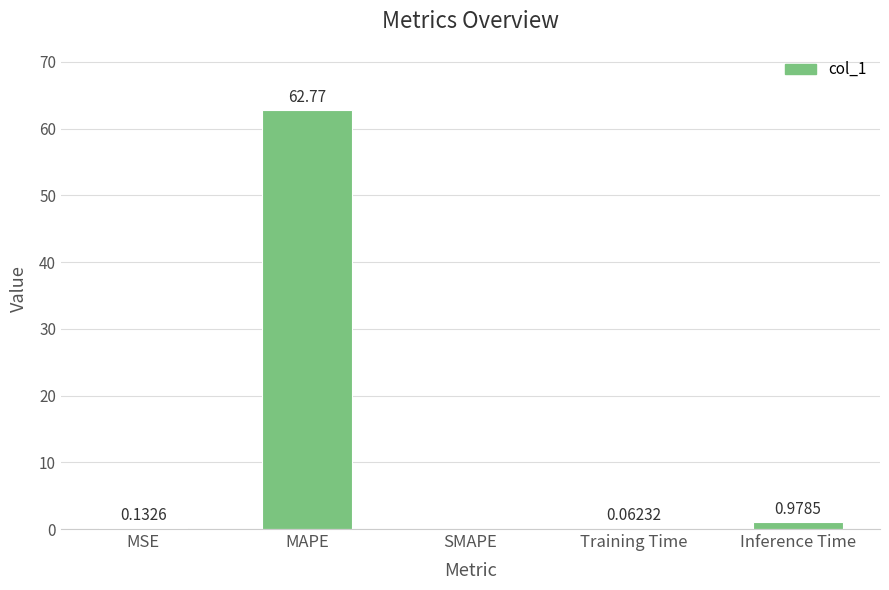

Which label corresponds to the largest value in the chart?

MAPE